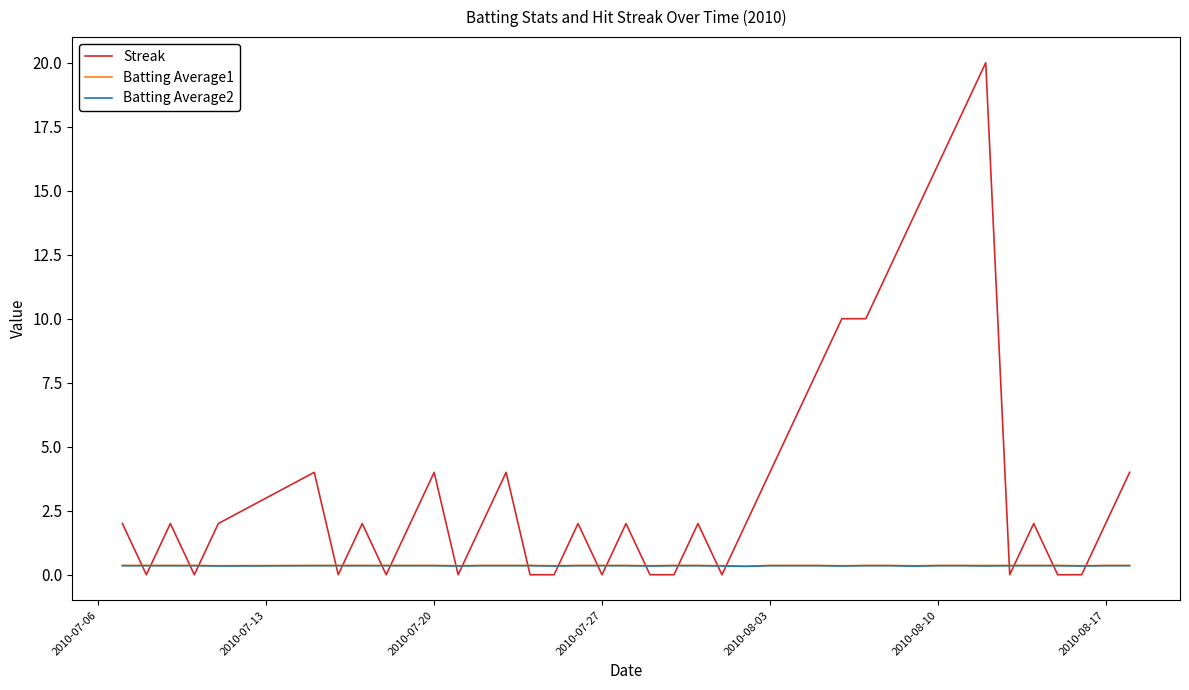

What is the lowest value of the Batting Average1 series?

0.3